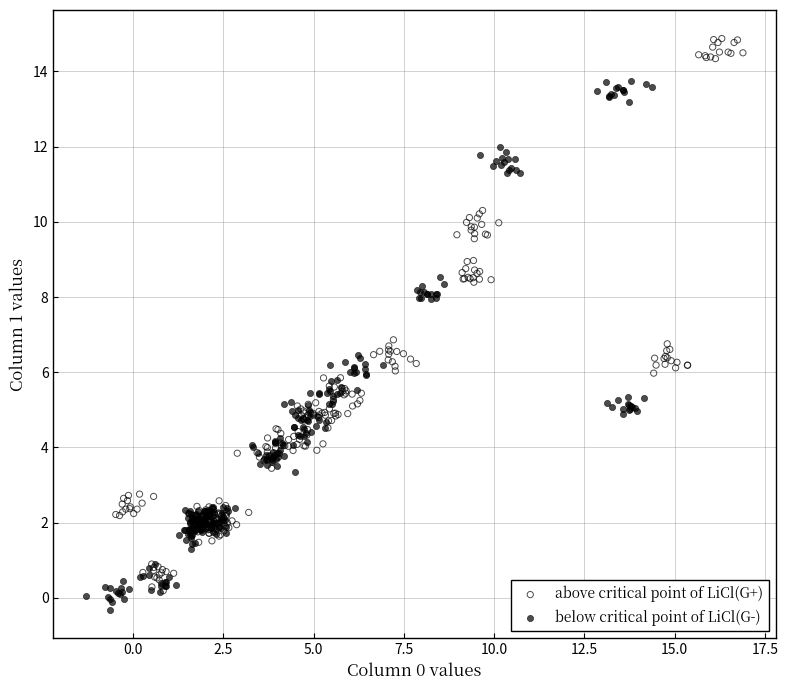

Which series contains the highest Y value?

above critical point of LiCl(G+)